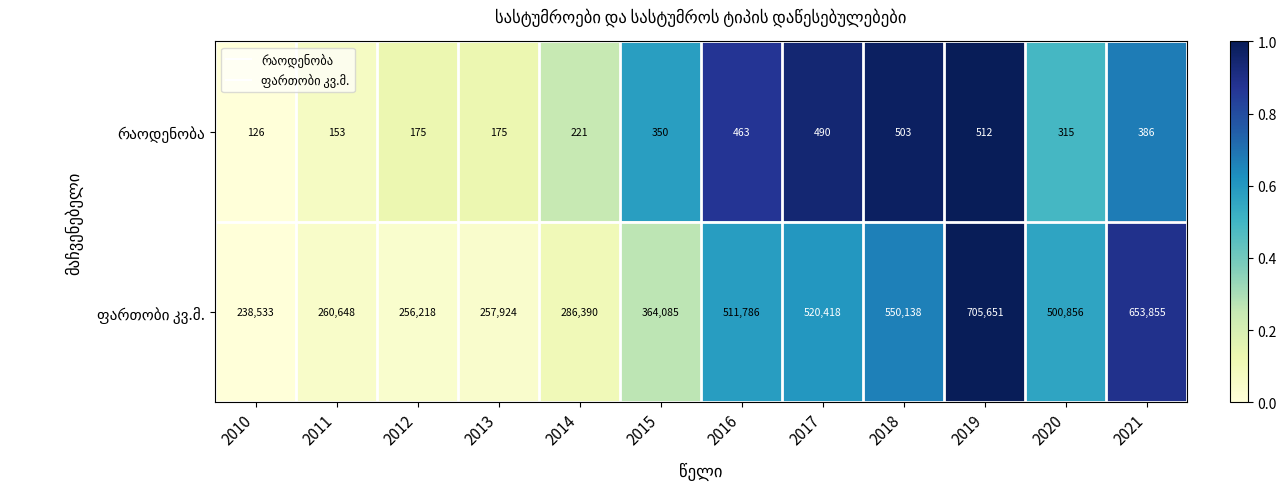

At which category is the sum across all series the highest?

2019